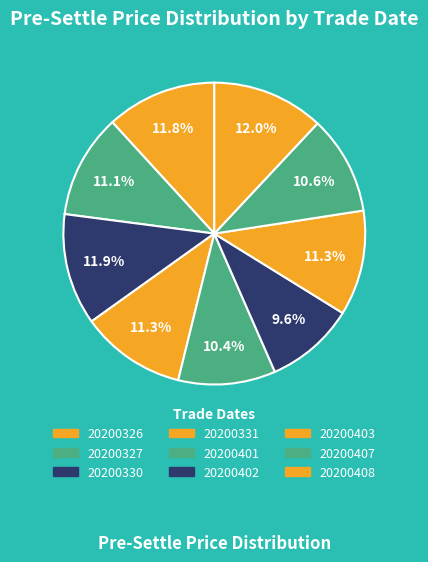

Count the number of slices in the pie.

9